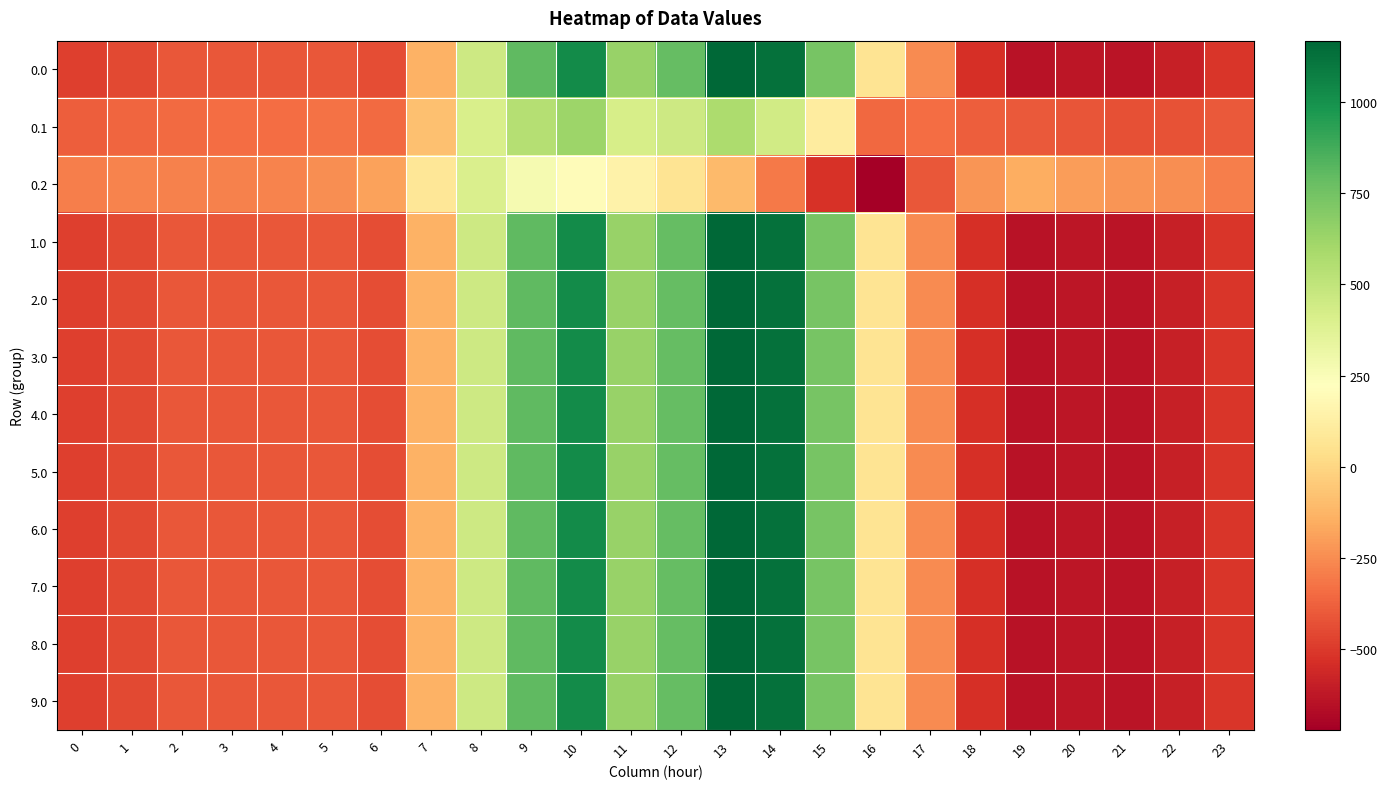

List the series in order of their peak value, highest first.

0.0, 1.0, 2.0, 3.0, 4.0, 5.0, 6.0, 7.0, 8.0, 9.0, 0.1, 0.2